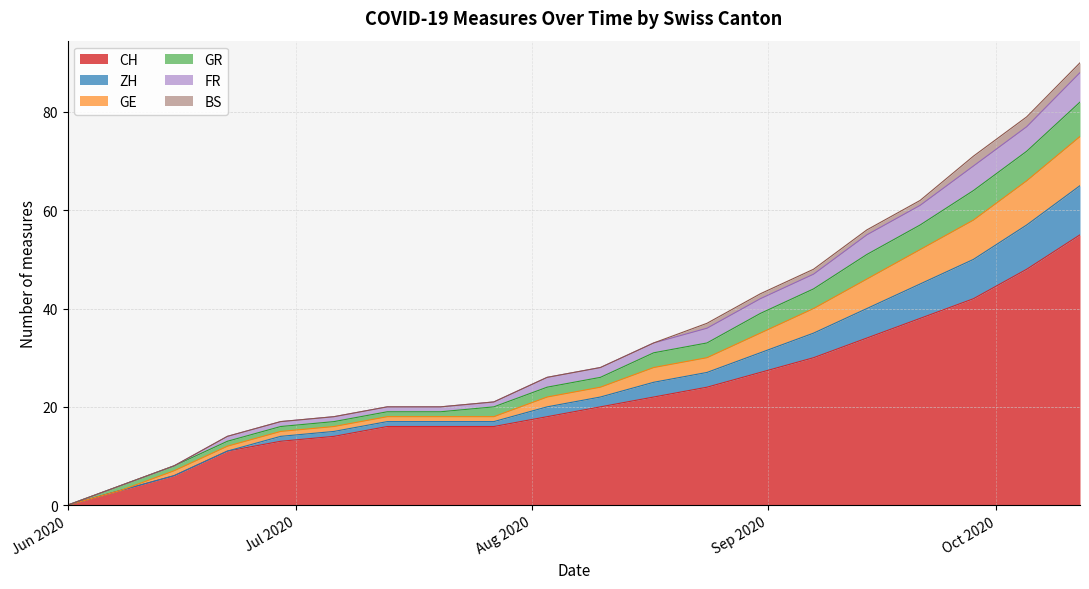

Count the number of categories in the chart.

20